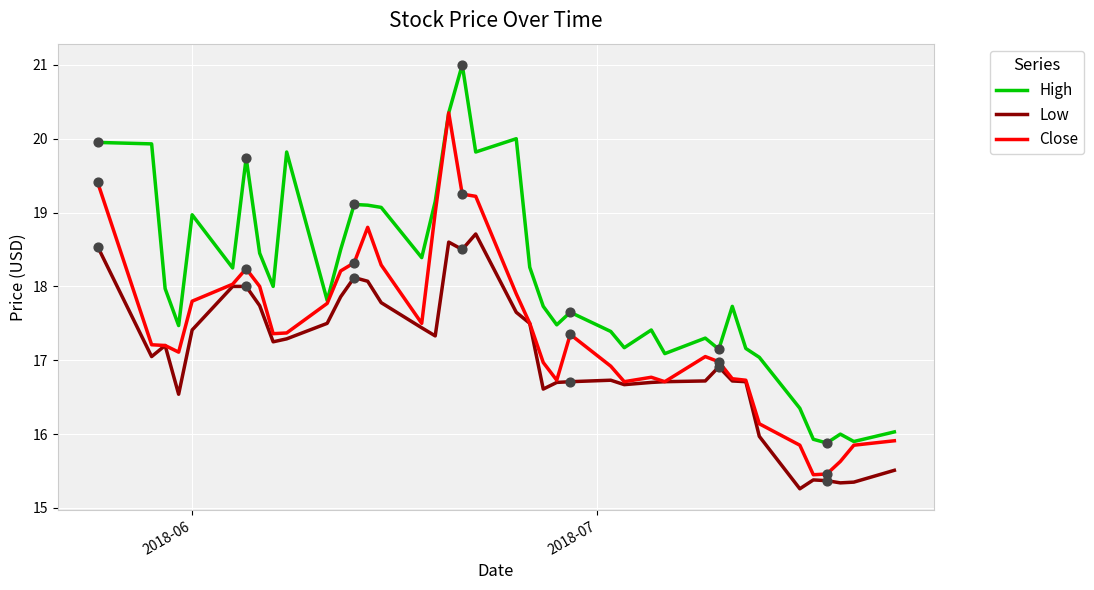

Which series has the largest total across all categories?

High